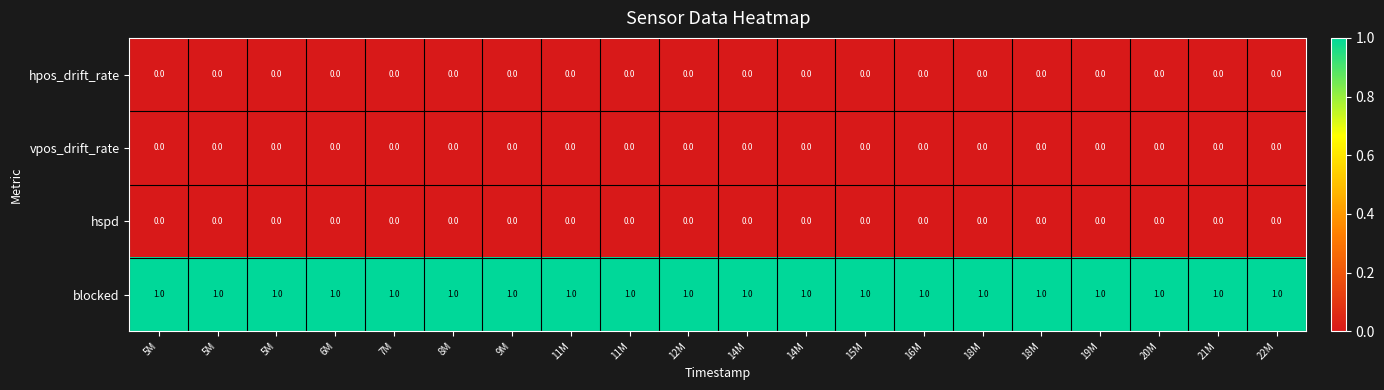

How many categories are shown in the chart?

20